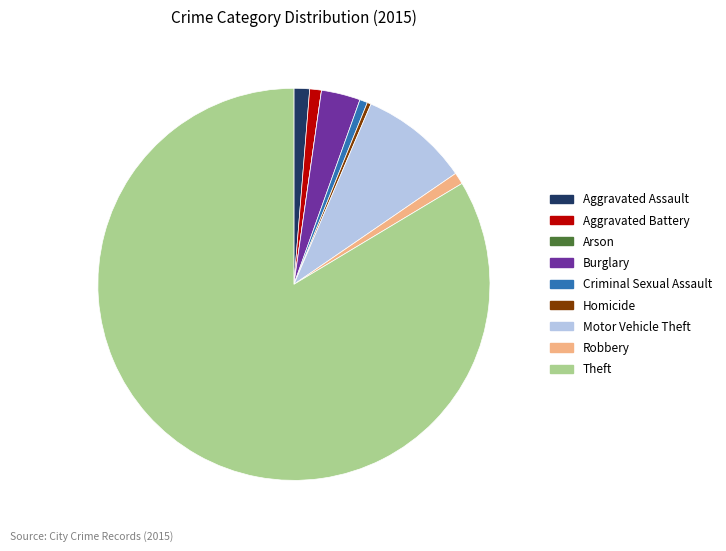

What is the ratio of the value at Aggravated Battery to the value at Robbery?

1.0